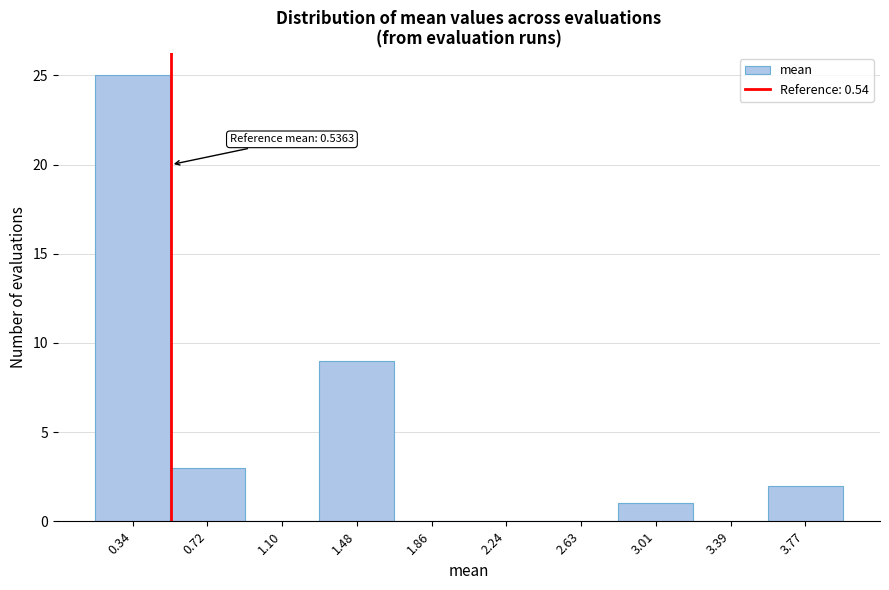

Which range on the x-axis has the tallest bar?

0.15 to 0.55